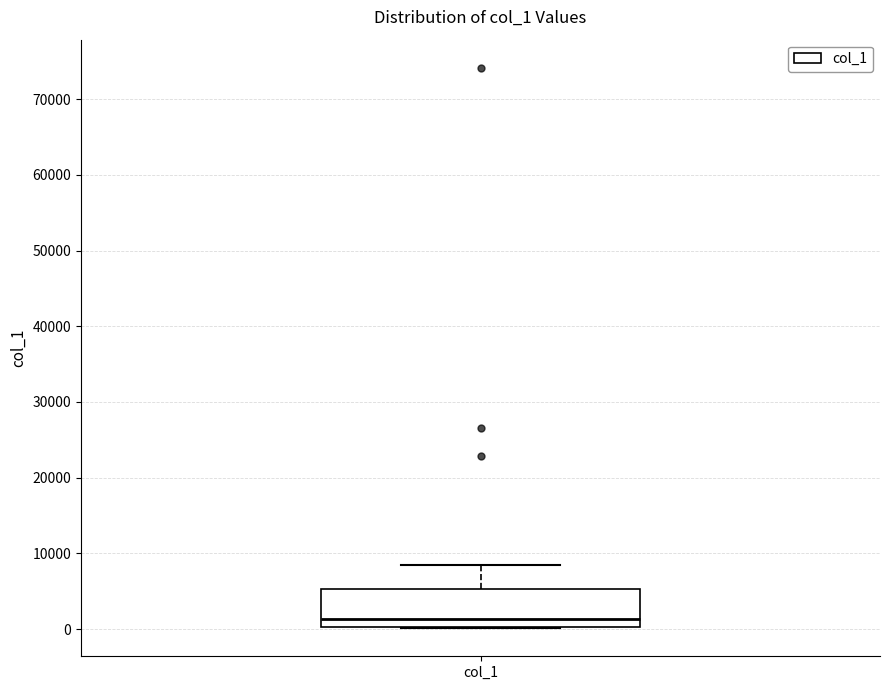

Where does the upper whisker of the box for col_1 end on the y-axis? The values are not printed on the chart, so give them approximately, as read against the axis.

8000